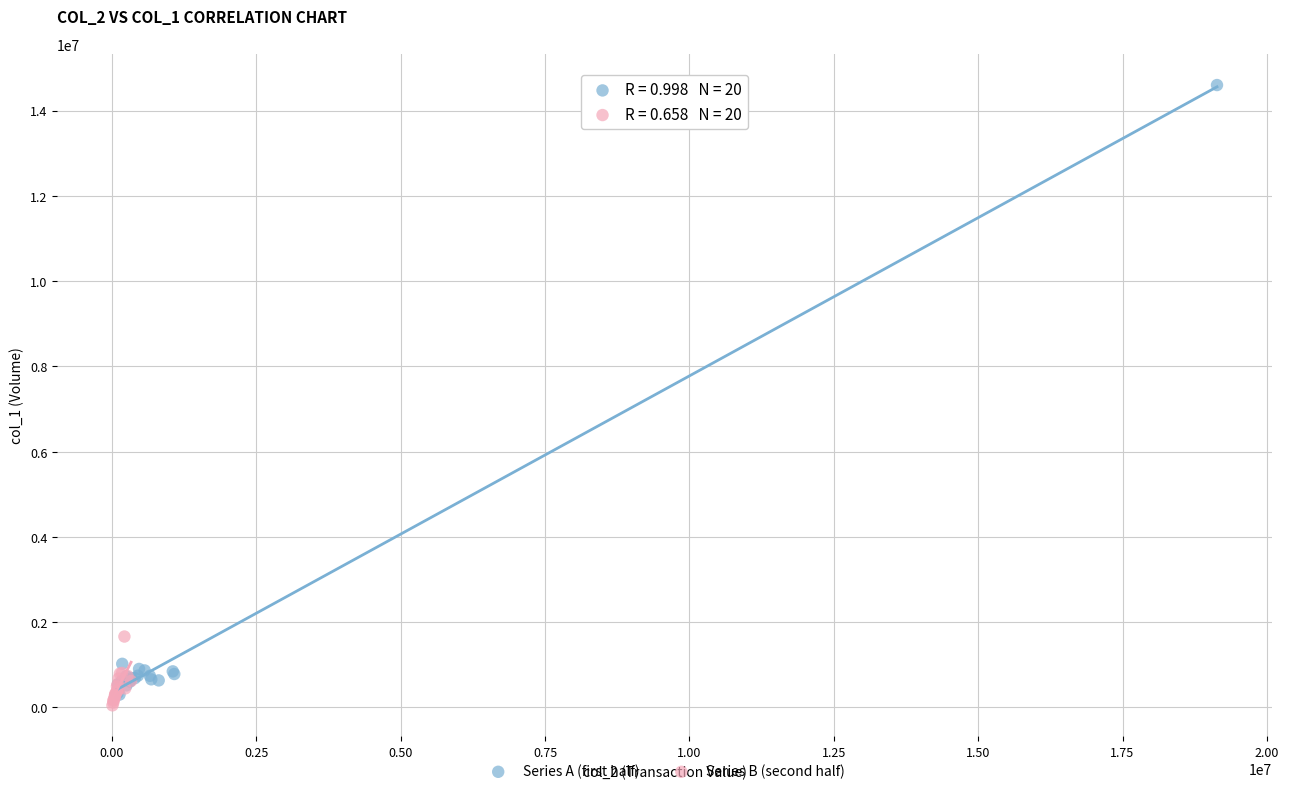

What are all the series names shown in the legend?

Series A (first half), Series B (second half)